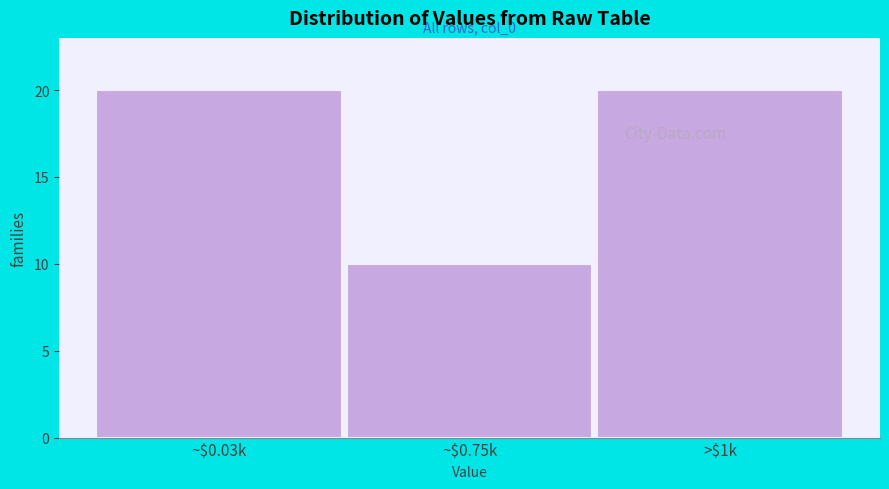

Reading left to right, what are all the values shown in this chart?

20	10	20